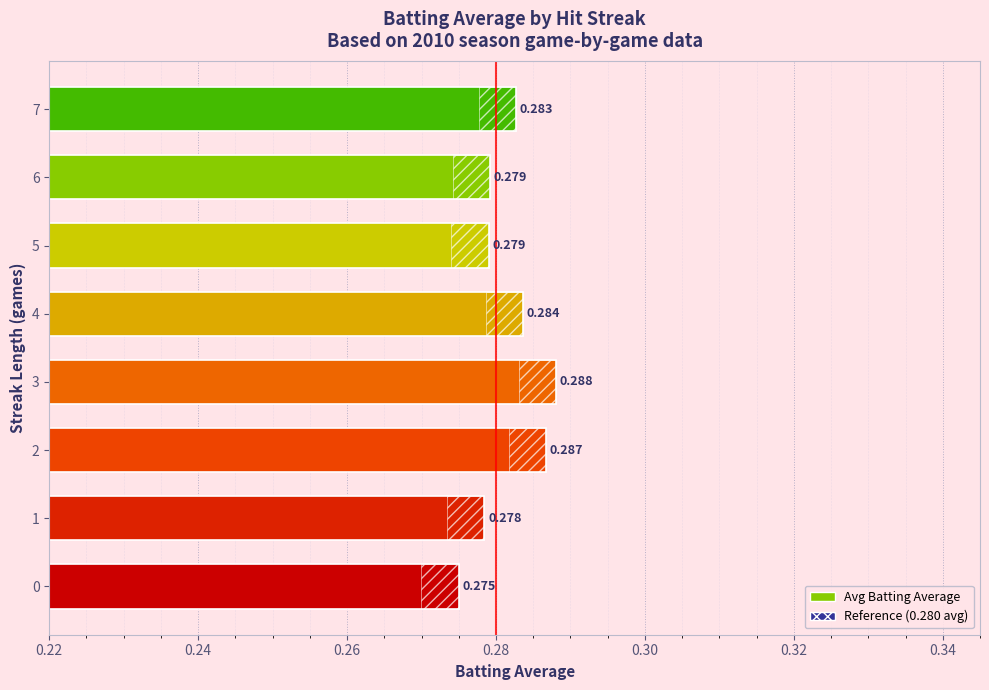

What is the value of the 2nd bar from the left?

0.3